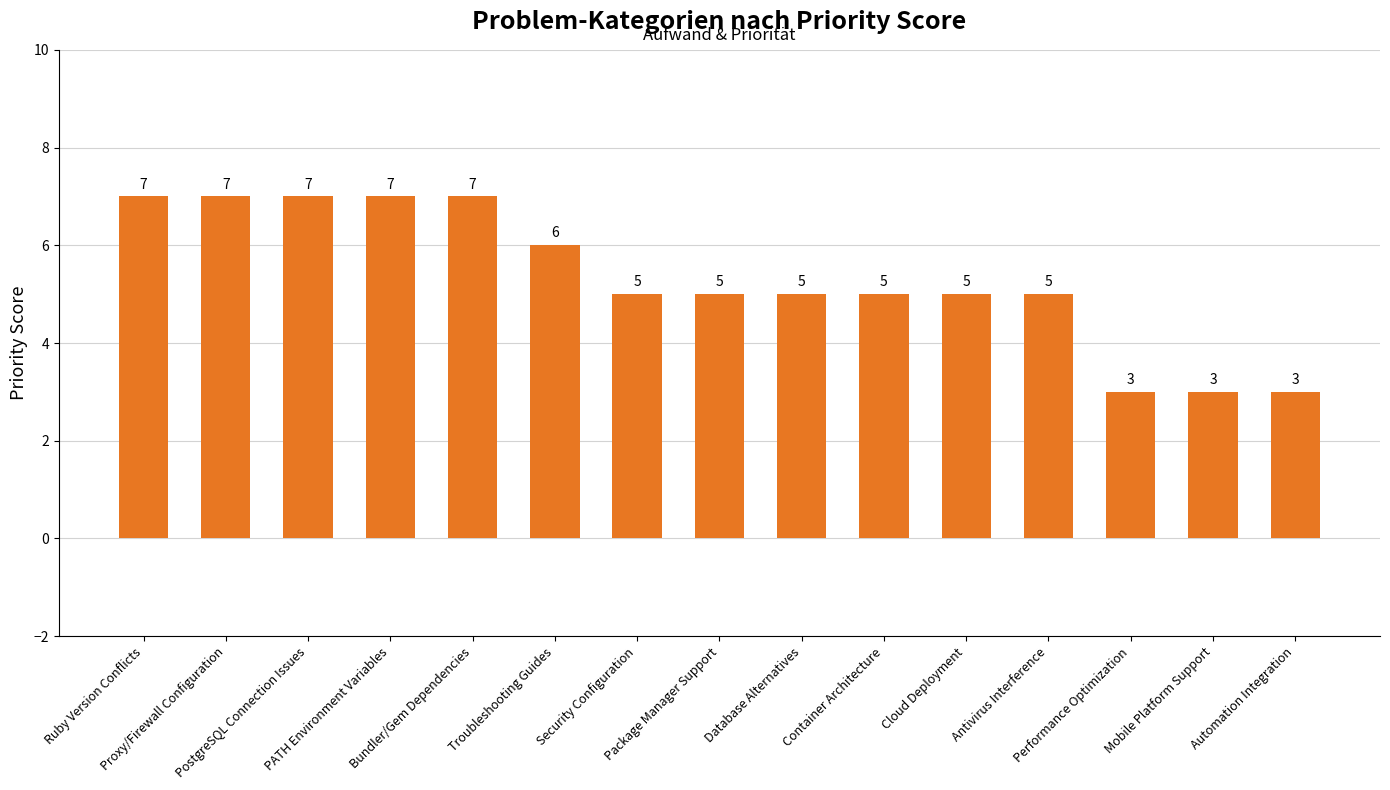

How many series are shown in this chart?

1